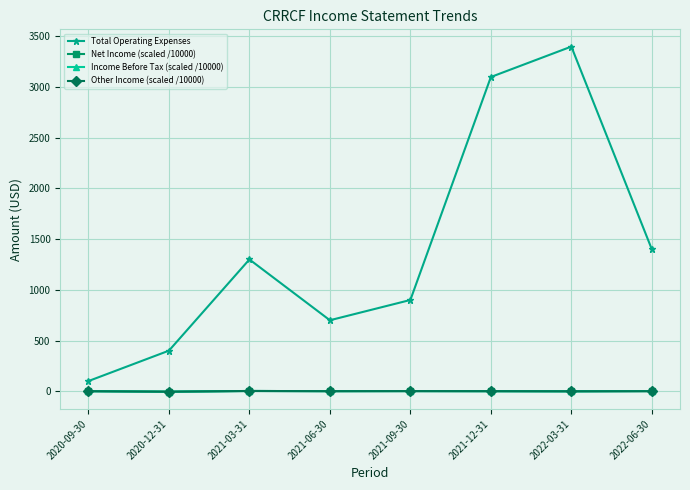

What is the sum of the Net Income (scaled /10000) values at 2021-03-31 and 2021-06-30?

2.5